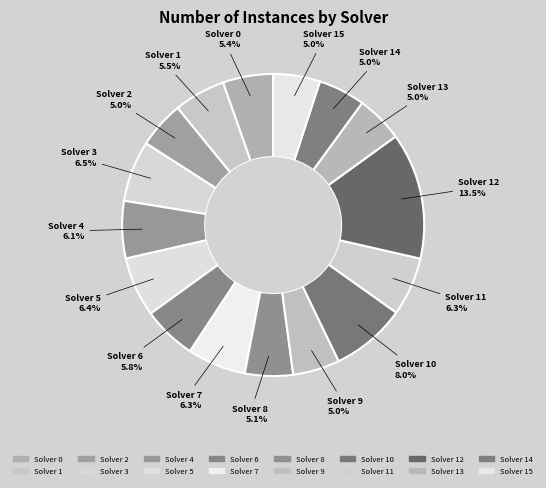

What is the smallest slice in the pie chart?

2